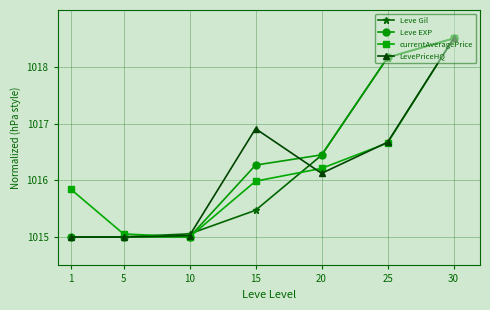

How many values in the Leve EXP series exceed 1016?

4